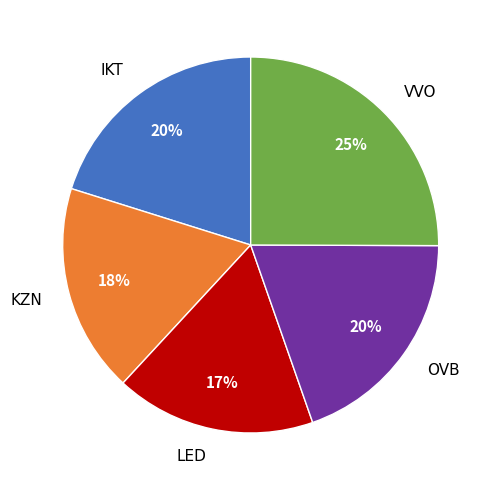

To the nearest percent, what portion does OVB represent?

20%